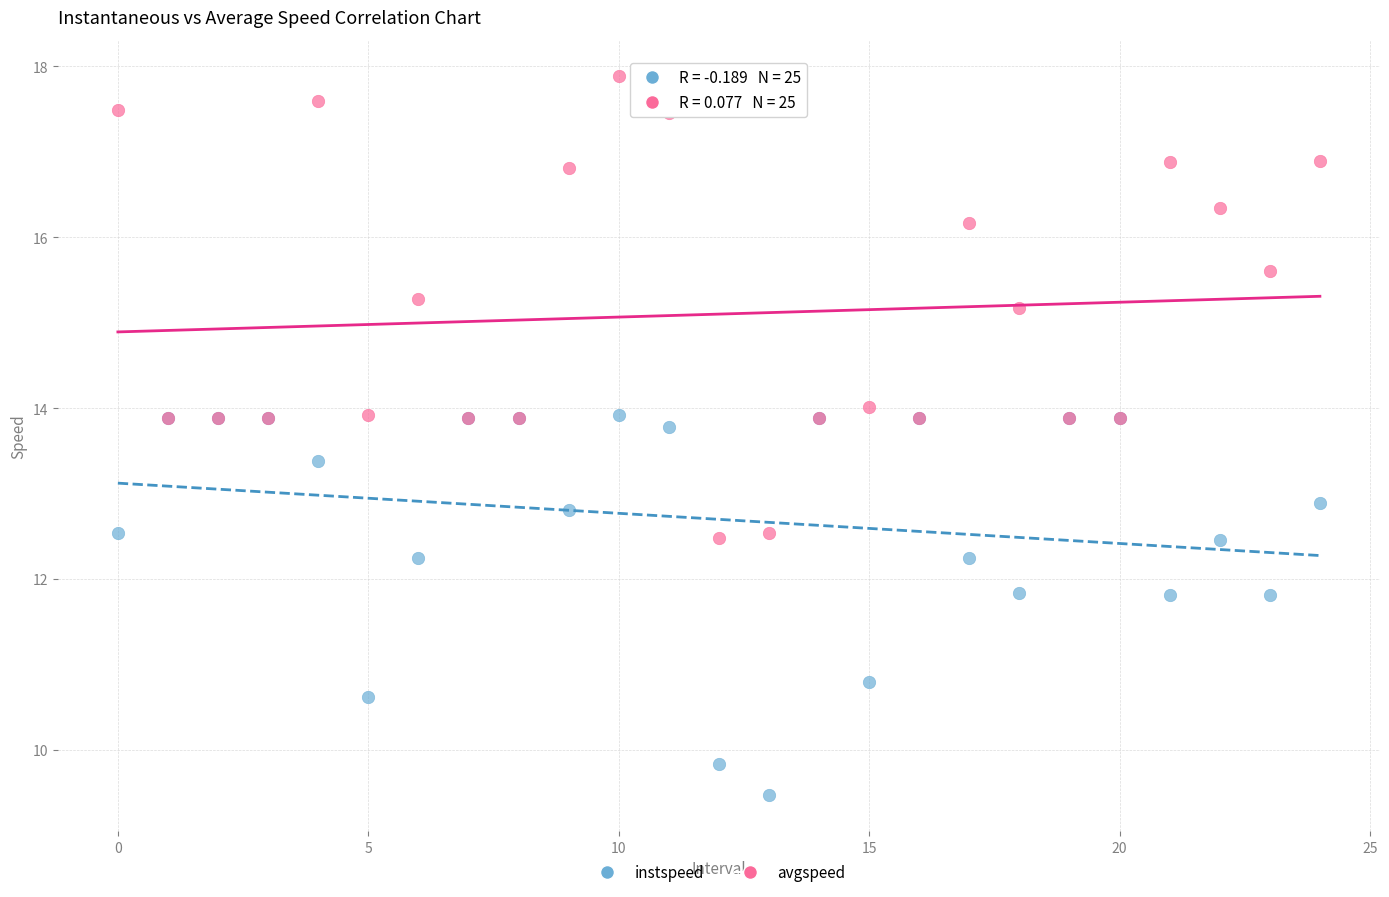

Which series has the largest Y range (max minus min)?

avgspeed